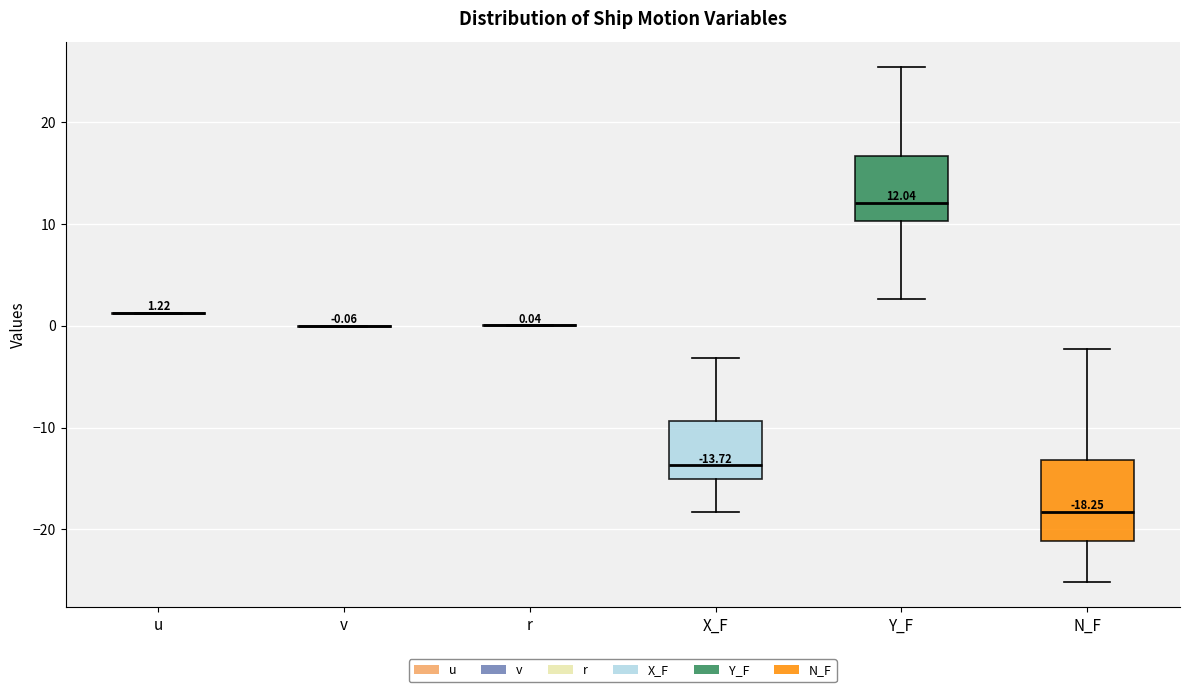

Which box is the tallest, from its lower edge to its upper edge?

N_F